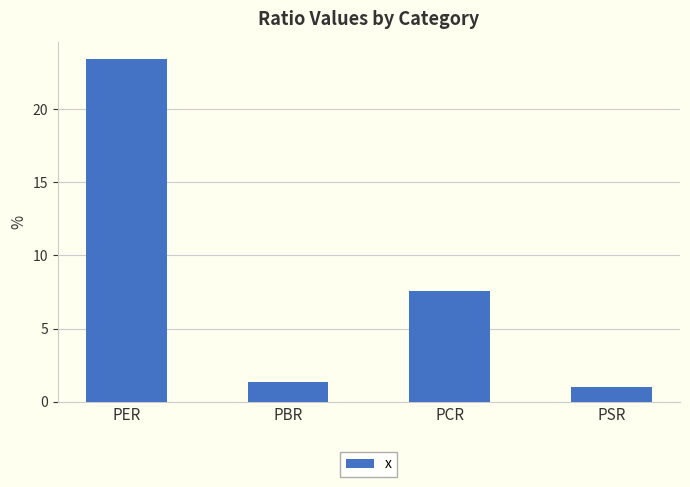

What is the value of the 3rd bar from the left?

7.6